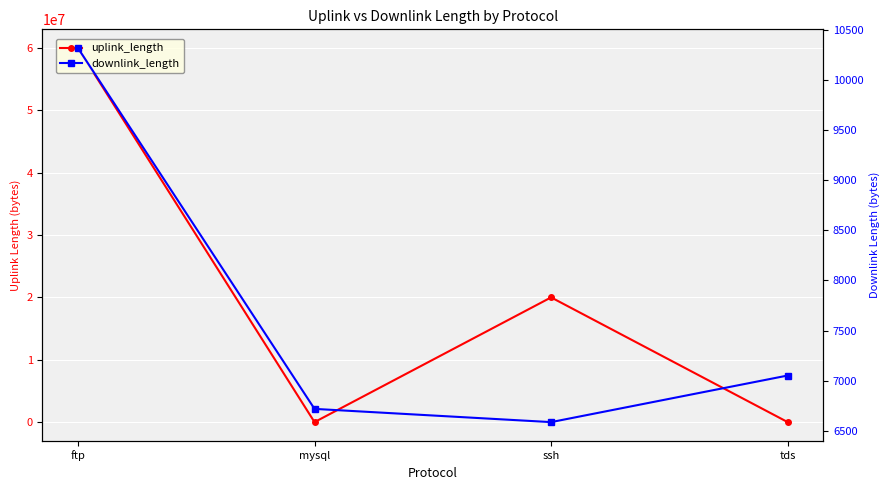

What is the sum of all uplink_length values?

80020604